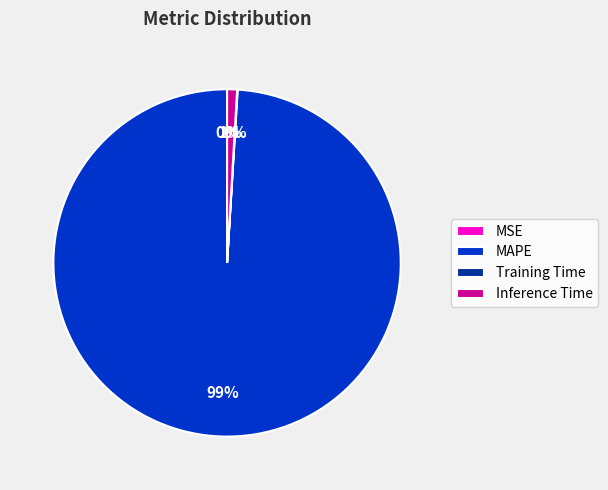

Does any single category account for the majority?

Yes